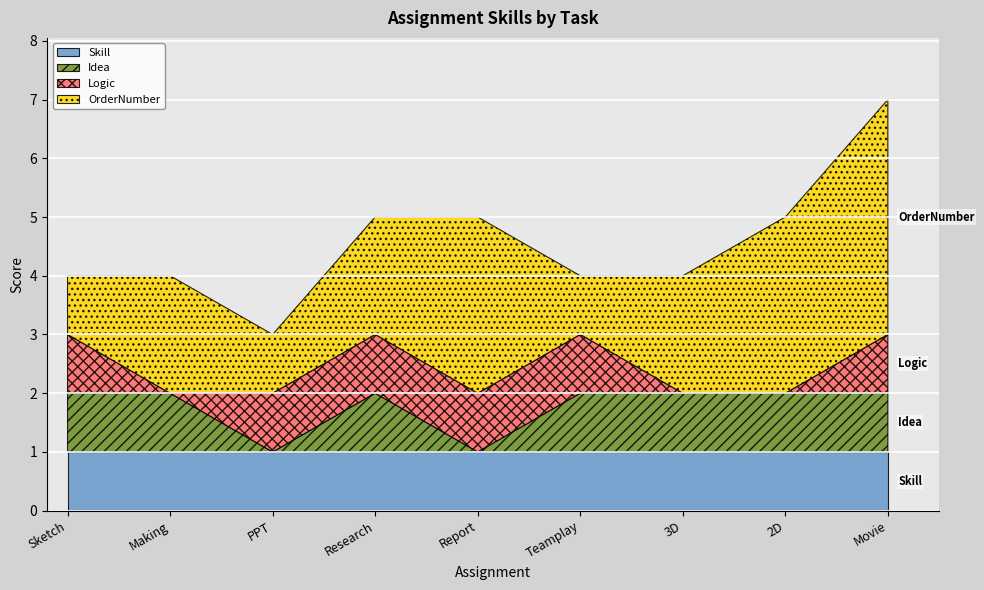

What are all the series names shown in the legend?

Skill, Idea, Logic, OrderNumber